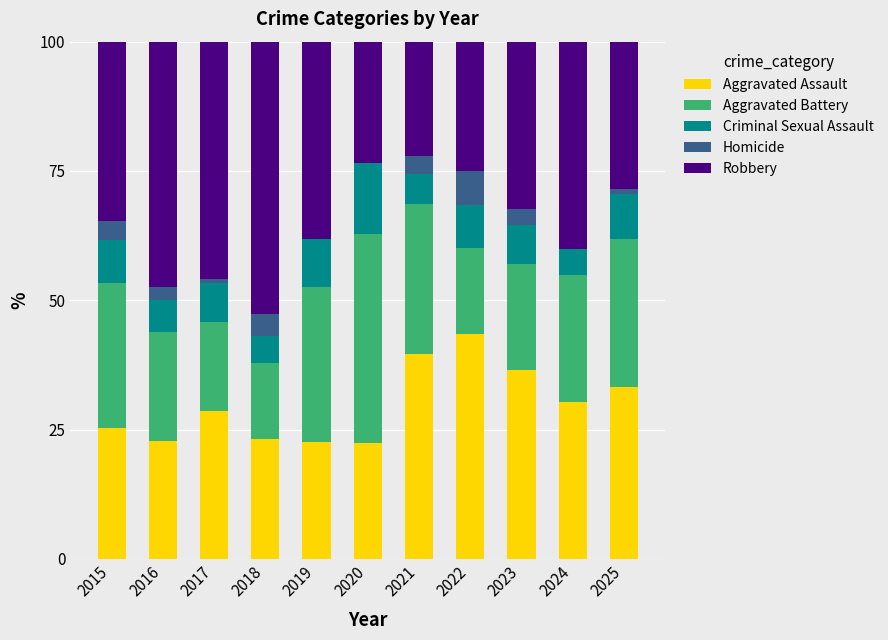

What is the total value across all series at 2022?

100.0